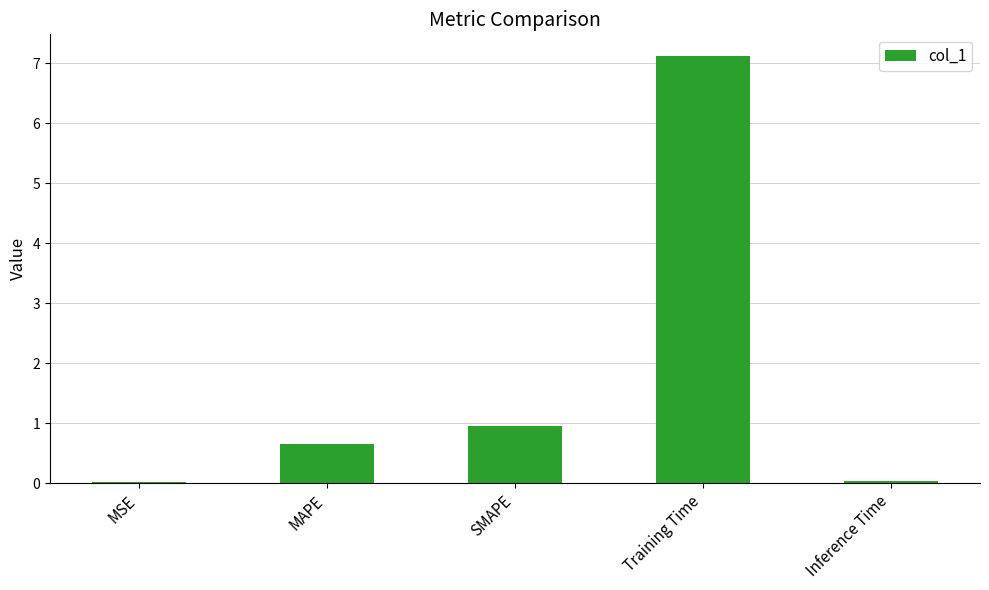

What is the label of the 3rd bar from the left?

SMAPE